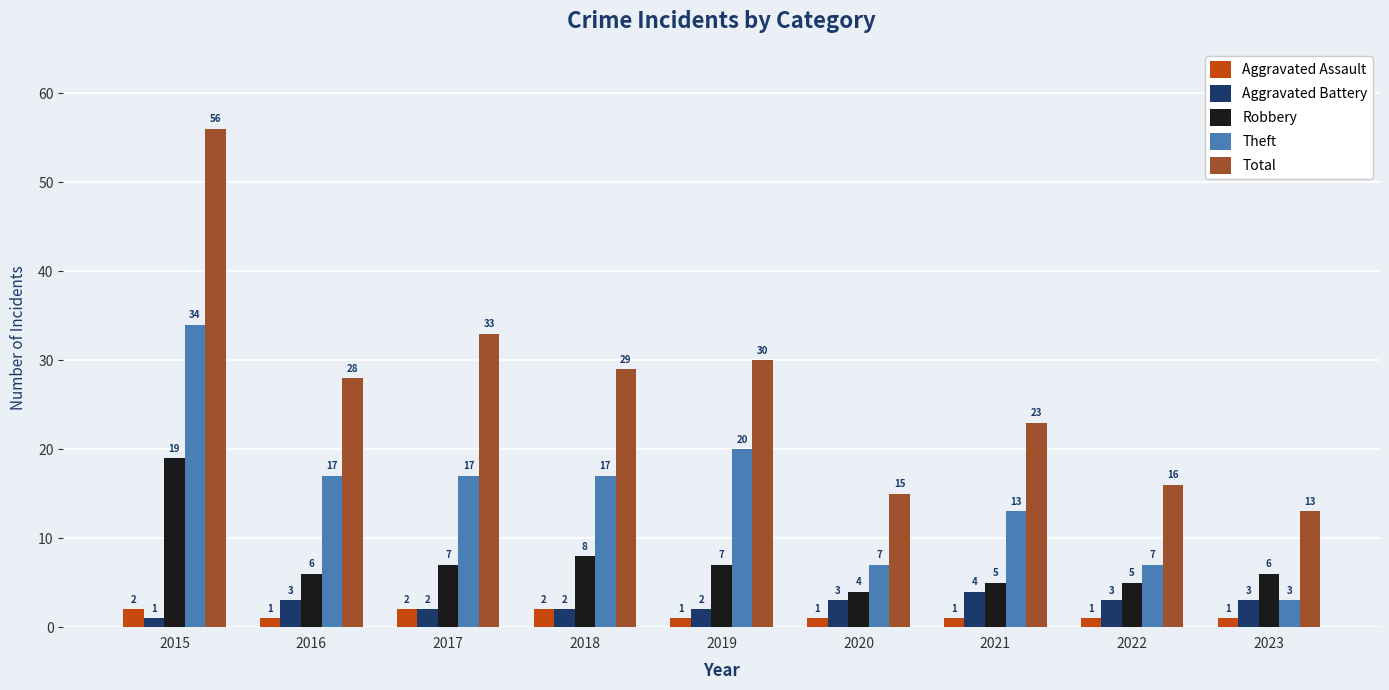

True or false: Robbery has a value of 6 at 2023.

True